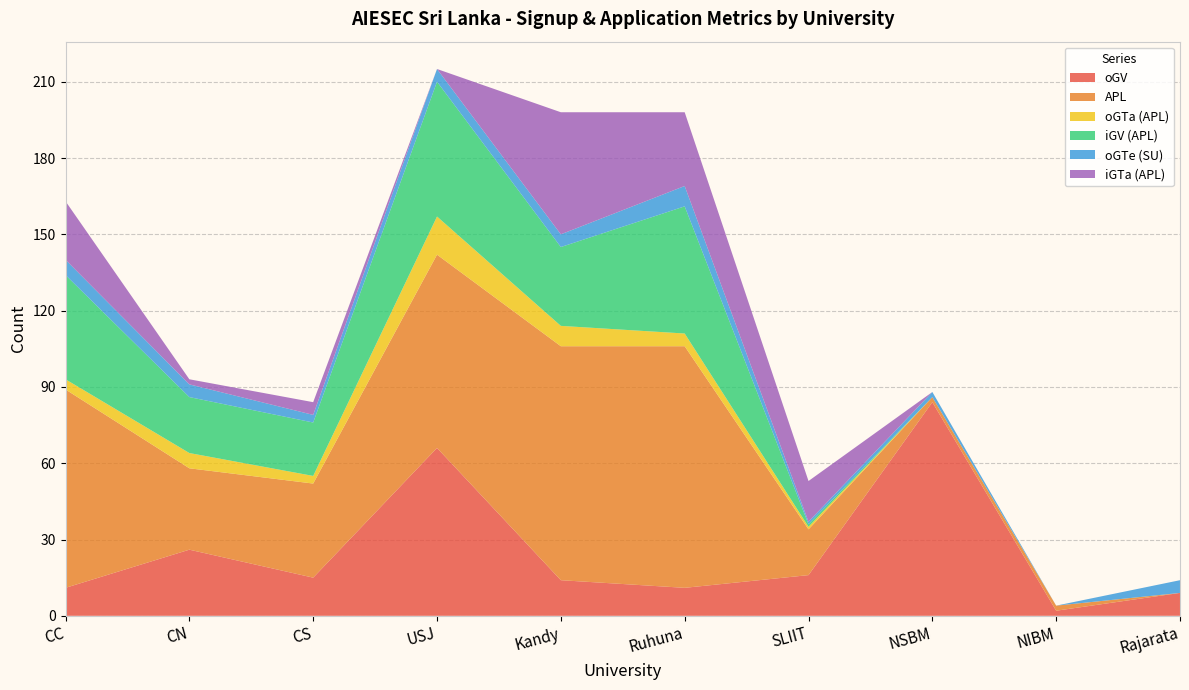

Reading left to right, list all the values displayed in this chart.

oGV: 11	26	15	66	14	11	16	84	2	9
APL: 78	32	37	76	92	95	18	2	2	0
oGTa (APL): 4	6	3	15	8	5	1	0	0	0
iGV (APL): 41	22	21	53	31	50	1	0	0	0
oGTe (SU): 6	5	3	5	5	8	1	2	0	5
iGTa (APL): 23	2	5	0	48	29	16	0	0	0